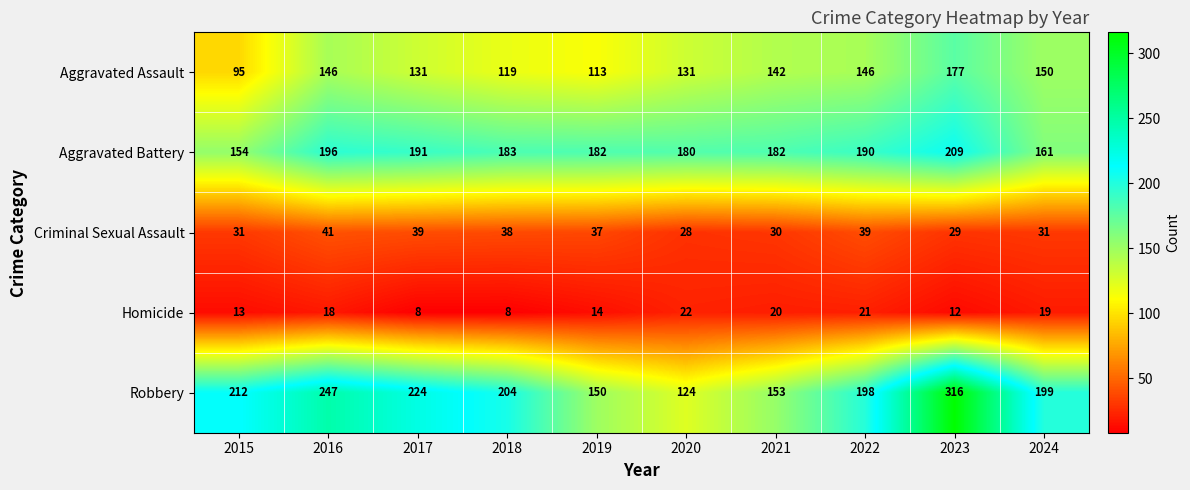

What is the spread (max minus min) of values at 2017?

216